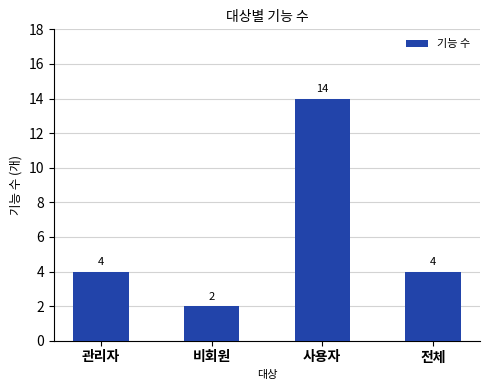

Reading right to left, list all the values displayed in this chart.

4	14	2	4